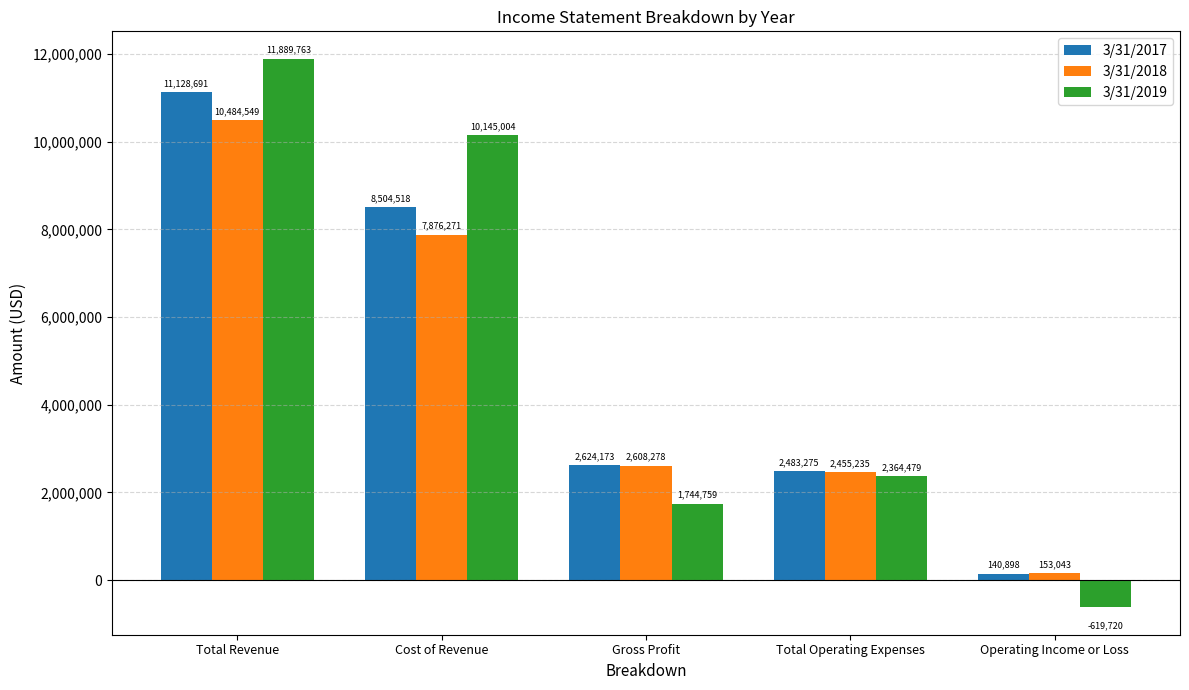

Rank the series at Gross Profit from highest to lowest value.

3/31/2017, 3/31/2018, 3/31/2019